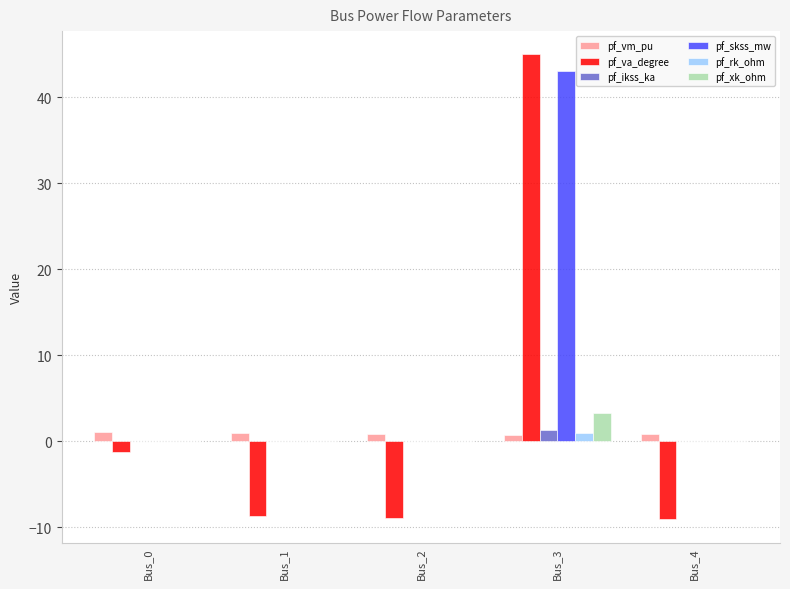

Which category has the highest value in the pf_ikss_ka series?

Bus_3